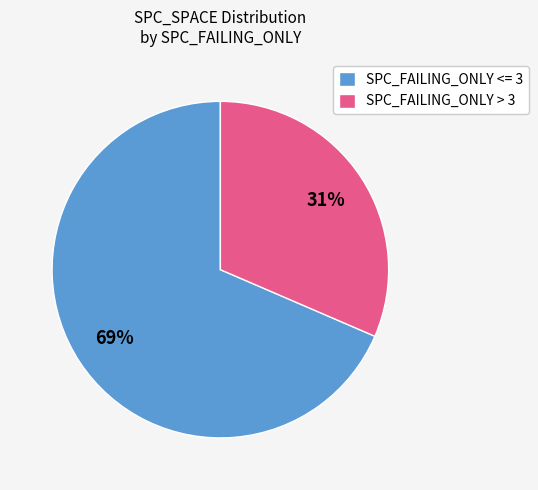

The SPC_FAILING_ONLY <= 3 slice represents 69% of the pie. True or false?

True